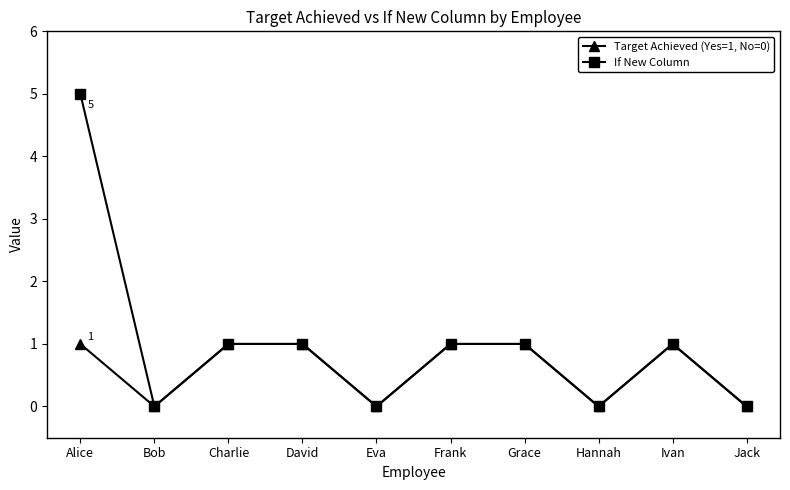

Which series has the largest range (max minus min)?

If New Column